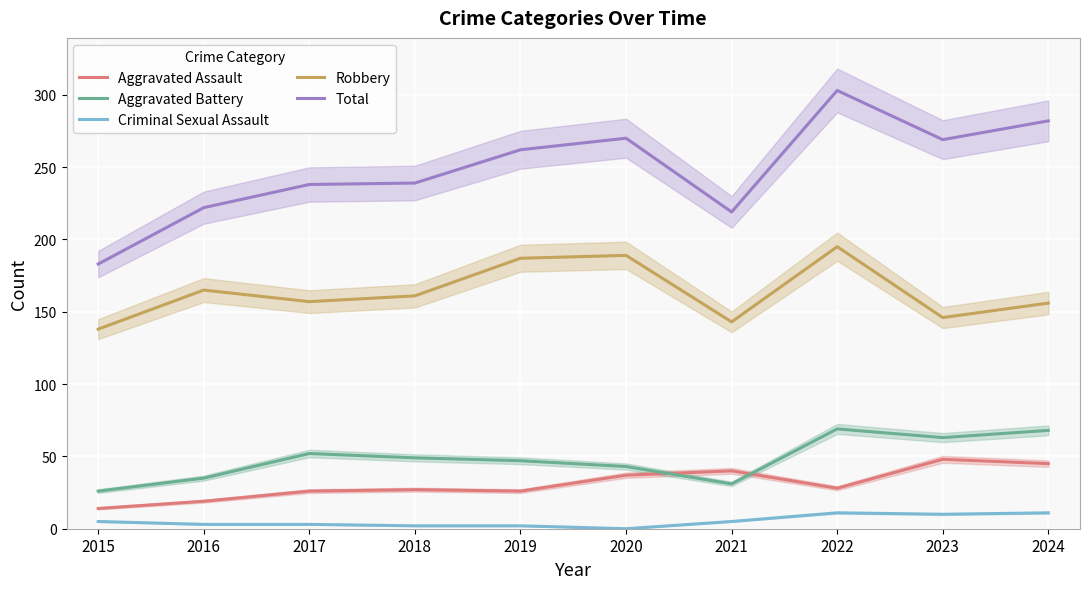

True or false: Aggravated Battery and Aggravated Assault intersect in this chart.

True